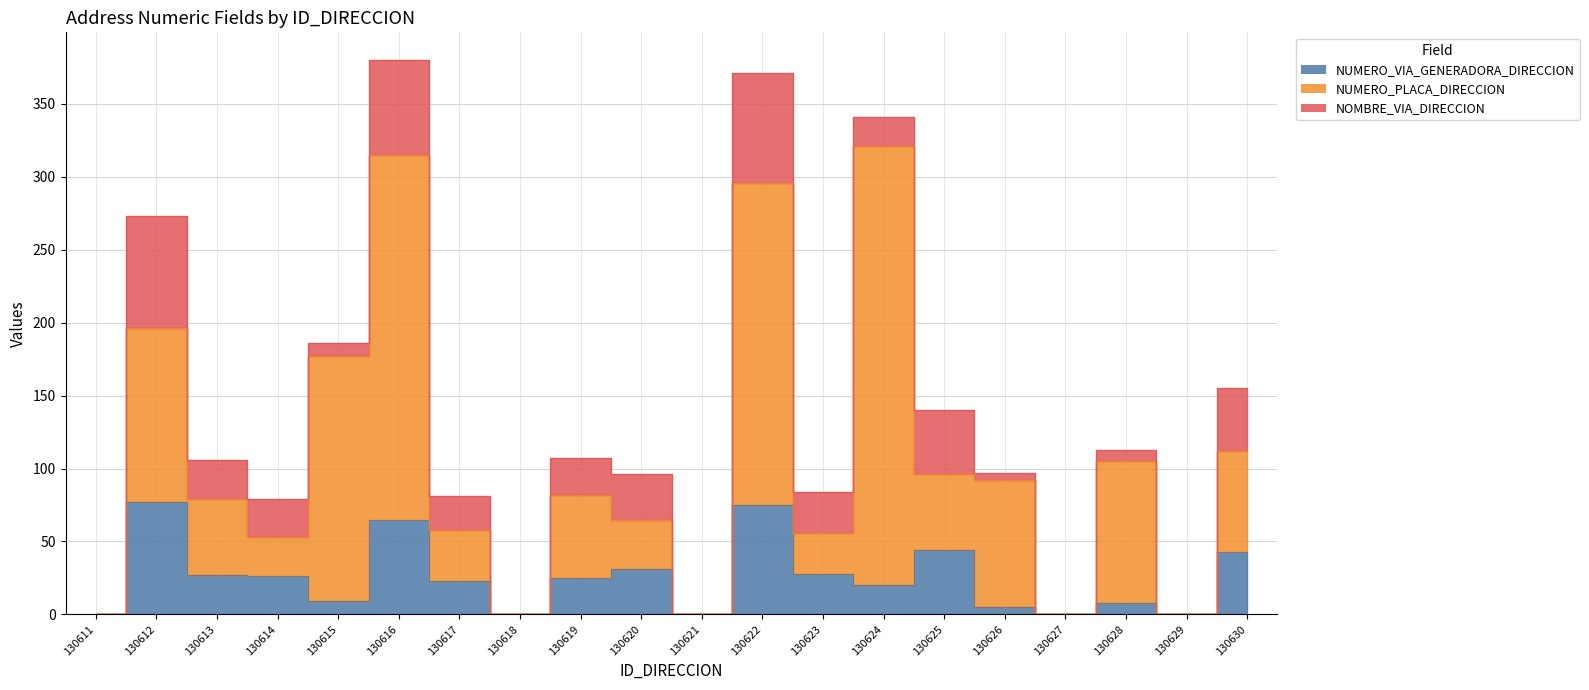

What is the sum of all NUMERO_VIA_GENERADORA_DIRECCION values?

506